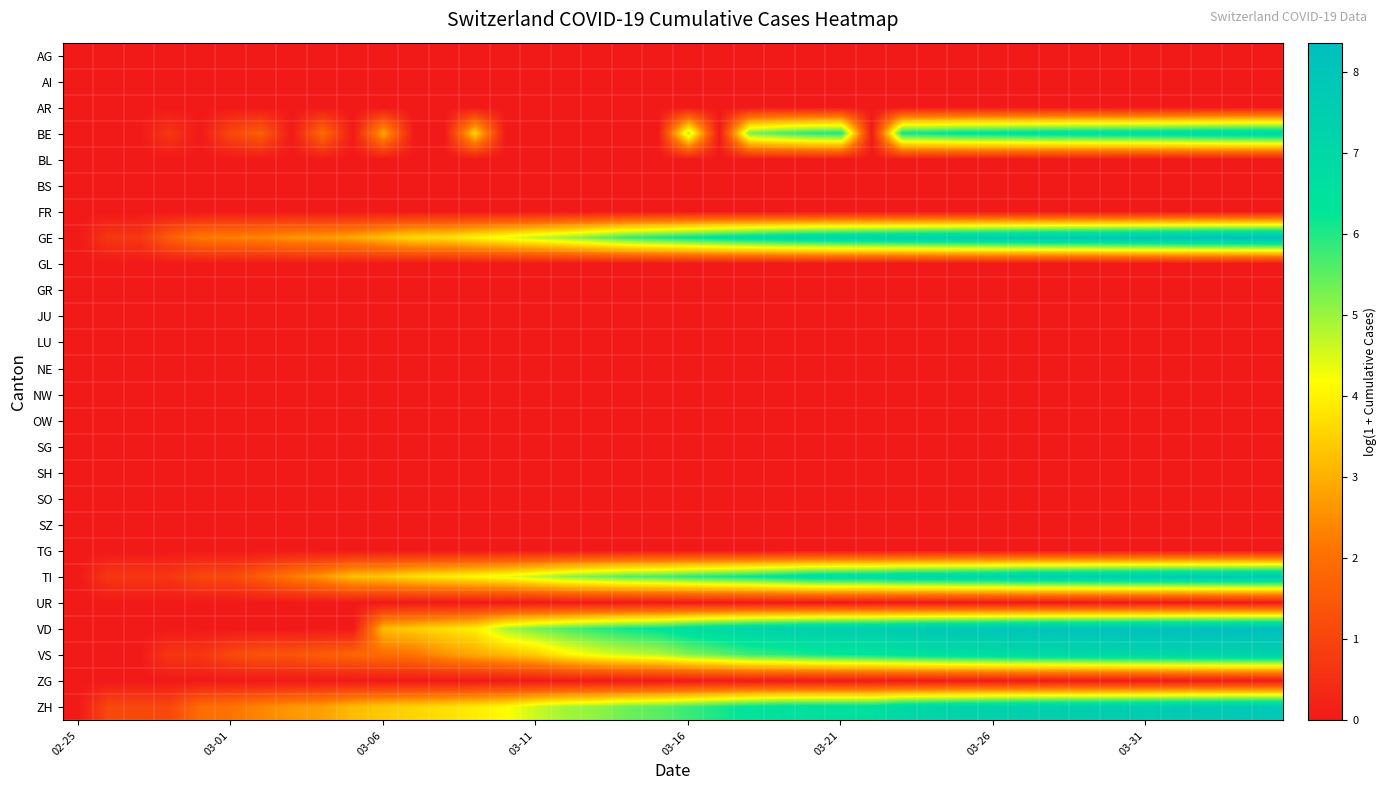

Reading left to right, what are all the values shown in this chart?

AG: 0.0	0.0	0.0	0.0	0.0	0.0	0.0	0.0	0.0	0.0	0.0	0.0	0.0	0.0	0.0	0.0	0.0	0.0	0.0	0.0	0.0	0.0	0.0	0.0	0.0	0.0	0.0	0.0	0.0	0.0	0.0	0.0	0.0	0.0	0.0	0.0	0.0	0.0	0.0	0.0
AI: 0.0	0.0	0.0	0.0	0.0	0.0	0.0	0.0	0.0	0.0	0.0	0.0	0.0	0.0	0.0	0.0	0.0	0.0	0.0	0.0	0.0	0.0	0.0	0.0	0.0	0.0	0.0	0.0	0.0	0.0	0.0	0.0	0.0	0.0	0.0	0.0	0.0	0.0	0.0	0.0
AR: 0.0	0.0	0.0	0.0	0.0	0.0	0.0	0.0	0.0	0.0	0.0	0.0	0.0	0.0	0.0	0.0	0.0	0.0	0.0	0.0	0.0	0.0	0.0	0.0	0.0	0.0	0.0	0.0	0.0	0.0	0.0	0.0	0.0	0.0	0.0	0.0	0.0	0.0	0.0	0.0
BE: 0.0	0.0	0.0	0.7	0.0	1.1	1.6	0.0	1.9	0.0	2.9	0.0	0.0	3.6	0.0	0.0	0.0	0.0	0.0	0.0	4.8	0.0	5.3	5.6	5.9	6.0	0.0	6.2	6.3	6.4	6.5	6.6	6.6	6.7	6.7	6.8	6.8	6.9	7.0	7.0
BL: 0.0	0.0	0.0	0.0	0.0	0.0	0.0	0.0	0.0	0.0	0.0	0.0	0.0	0.0	0.0	0.0	0.0	0.0	0.0	0.0	0.0	0.0	0.0	0.0	0.0	0.0	0.0	0.0	0.0	0.0	0.0	0.0	0.0	0.0	0.0	0.0	0.0	0.0	0.0	0.0
BS: 0.0	0.0	0.0	0.0	0.0	0.0	0.0	0.0	0.0	0.0	0.0	0.0	0.0	0.0	0.0	0.0	0.0	0.0	0.0	0.0	0.0	0.0	0.0	0.0	0.0	0.0	0.0	0.0	0.0	0.0	0.0	0.0	0.0	0.0	0.0	0.0	0.0	0.0	0.0	0.0
FR: 0.0	0.0	0.0	0.0	0.0	0.0	0.0	0.0	0.0	0.0	0.0	0.0	0.0	0.0	0.0	0.0	0.0	0.0	0.0	0.0	0.0	0.0	0.0	0.0	0.0	0.0	0.0	0.0	0.0	0.0	0.0	0.0	0.0	0.0	0.0	0.0	0.0	0.0	0.0	0.0
GE: 0.0	0.7	0.7	1.6	2.2	2.3	2.4	2.6	2.7	2.9	3.3	3.7	3.7	4.0	4.3	4.7	5.0	5.4	5.8	6.0	6.3	6.5	6.7	6.9	7.1	7.2	7.3	7.4	7.4	7.5	7.6	7.7	7.8	7.8	7.9	8.0	8.1	8.1	8.2	8.2
GL: 0.0	0.0	0.0	0.0	0.0	0.0	0.0	0.0	0.0	0.0	0.0	0.0	0.0	0.0	0.0	0.0	0.0	0.0	0.0	0.0	0.0	0.0	0.0	0.0	0.0	0.0	0.0	0.0	0.0	0.0	0.0	0.0	0.0	0.0	0.0	0.0	0.0	0.0	0.0	0.0
GR: 0.0	0.0	0.0	0.0	0.0	0.0	0.0	0.0	0.0	0.0	0.0	0.0	0.0	0.0	0.0	0.0	0.0	0.0	0.0	0.0	0.0	0.0	0.0	0.0	0.0	0.0	0.0	0.0	0.0	0.0	0.0	0.0	0.0	0.0	0.0	0.0	0.0	0.0	0.0	0.0
JU: 0.0	0.0	0.0	0.0	0.0	0.0	0.0	0.0	0.0	0.0	0.0	0.0	0.0	0.0	0.0	0.0	0.0	0.0	0.0	0.0	0.0	0.0	0.0	0.0	0.0	0.0	0.0	0.0	0.0	0.0	0.0	0.0	0.0	0.0	0.0	0.0	0.0	0.0	0.0	0.0
LU: 0.0	0.0	0.0	0.0	0.0	0.0	0.0	0.0	0.0	0.0	0.0	0.0	0.0	0.0	0.0	0.0	0.0	0.0	0.0	0.0	0.0	0.0	0.0	0.0	0.0	0.0	0.0	0.0	0.0	0.0	0.0	0.0	0.0	0.0	0.0	0.0	0.0	0.0	0.0	0.0
NE: 0.0	0.0	0.0	0.0	0.0	0.0	0.0	0.0	0.0	0.0	0.0	0.0	0.0	0.0	0.0	0.0	0.0	0.0	0.0	0.0	0.0	0.0	0.0	0.0	0.0	0.0	0.0	0.0	0.0	0.0	0.0	0.0	0.0	0.0	0.0	0.0	0.0	0.0	0.0	0.0
NW: 0.0	0.0	0.0	0.0	0.0	0.0	0.0	0.0	0.0	0.0	0.0	0.0	0.0	0.0	0.0	0.0	0.0	0.0	0.0	0.0	0.0	0.0	0.0	0.0	0.0	0.0	0.0	0.0	0.0	0.0	0.0	0.0	0.0	0.0	0.0	0.0	0.0	0.0	0.0	0.0
OW: 0.0	0.0	0.0	0.0	0.0	0.0	0.0	0.0	0.0	0.0	0.0	0.0	0.0	0.0	0.0	0.0	0.0	0.0	0.0	0.0	0.0	0.0	0.0	0.0	0.0	0.0	0.0	0.0	0.0	0.0	0.0	0.0	0.0	0.0	0.0	0.0	0.0	0.0	0.0	0.0
SG: 0.0	0.0	0.0	0.0	0.0	0.0	0.0	0.0	0.0	0.0	0.0	0.0	0.0	0.0	0.0	0.0	0.0	0.0	0.0	0.0	0.0	0.0	0.0	0.0	0.0	0.0	0.0	0.0	0.0	0.0	0.0	0.0	0.0	0.0	0.0	0.0	0.0	0.0	0.0	0.0
SH: 0.0	0.0	0.0	0.0	0.0	0.0	0.0	0.0	0.0	0.0	0.0	0.0	0.0	0.0	0.0	0.0	0.0	0.0	0.0	0.0	0.0	0.0	0.0	0.0	0.0	0.0	0.0	0.0	0.0	0.0	0.0	0.0	0.0	0.0	0.0	0.0	0.0	0.0	0.0	0.0
SO: 0.0	0.0	0.0	0.0	0.0	0.0	0.0	0.0	0.0	0.0	0.0	0.0	0.0	0.0	0.0	0.0	0.0	0.0	0.0	0.0	0.0	0.0	0.0	0.0	0.0	0.0	0.0	0.0	0.0	0.0	0.0	0.0	0.0	0.0	0.0	0.0	0.0	0.0	0.0	0.0
SZ: 0.0	0.0	0.0	0.0	0.0	0.0	0.0	0.0	0.0	0.0	0.0	0.0	0.0	0.0	0.0	0.0	0.0	0.0	0.0	0.0	0.0	0.0	0.0	0.0	0.0	0.0	0.0	0.0	0.0	0.0	0.0	0.0	0.0	0.0	0.0	0.0	0.0	0.0	0.0	0.0
TG: 0.0	0.0	0.0	0.0	0.0	0.0	0.0	0.0	0.0	0.0	0.0	0.0	0.0	0.0	0.0	0.0	0.0	0.0	0.0	0.0	0.0	0.0	0.0	0.0	0.0	0.0	0.0	0.0	0.0	0.0	0.0	0.0	0.0	0.0	0.0	0.0	0.0	0.0	0.0	0.0
TI: 0.0	0.7	0.7	0.7	1.1	1.1	1.6	2.2	2.6	3.3	3.4	3.7	3.9	4.1	4.3	4.7	5.1	5.3	5.6	5.7	5.9	6.1	6.2	6.5	6.7	6.8	6.9	7.1	7.1	7.2	7.2	7.4	7.5	7.5	7.6	7.6	7.7	7.7	7.8	7.8
UR: 0.0	0.0	0.0	0.0	0.0	0.0	0.0	0.0	0.0	0.0	0.0	0.0	0.0	0.0	0.0	0.0	0.0	0.0	0.0	0.0	0.0	0.0	0.0	0.0	0.0	0.0	0.0	0.0	0.0	0.0	0.0	0.0	0.0	0.0	0.0	0.0	0.0	0.0	0.0	0.0
VD: 0.0	0.0	0.0	0.0	0.0	0.0	0.0	0.0	0.0	0.0	3.2	3.4	3.7	4.0	4.9	5.3	5.6	5.9	6.2	6.3	6.7	6.9	7.2	7.3	7.5	7.5	7.6	7.7	7.8	7.9	8.0	8.1	8.1	8.1	8.2	8.2	8.3	8.3	8.3	8.4
VS: 0.0	0.0	0.0	0.7	0.7	1.1	1.4	1.4	1.6	1.8	1.9	2.1	2.6	2.9	3.1	3.4	4.0	4.3	4.6	4.8	5.2	5.4	5.7	5.9	6.1	6.2	6.3	6.4	6.6	6.7	6.8	6.9	6.9	7.0	7.0	7.1	7.2	7.2	7.2	7.3
ZG: 0.0	0.0	0.0	0.0	0.0	0.0	0.0	0.0	0.0	0.0	0.0	0.0	0.0	0.0	0.0	0.0	0.0	0.0	0.0	0.0	0.0	0.0	0.0	0.0	0.0	0.0	0.0	0.0	0.0	0.0	0.0	0.0	0.0	0.0	0.0	0.0	0.0	0.0	0.0	0.0
ZH: 0.0	1.1	1.1	1.1	1.9	2.1	2.4	2.6	2.8	3.2	3.4	3.6	3.7	3.9	4.1	4.6	4.9	5.1	5.4	5.5	5.8	6.1	6.3	6.5	6.6	6.6	6.6	7.0	7.1	7.2	7.3	7.4	7.4	7.5	7.5	7.6	7.7	7.7	7.8	7.8